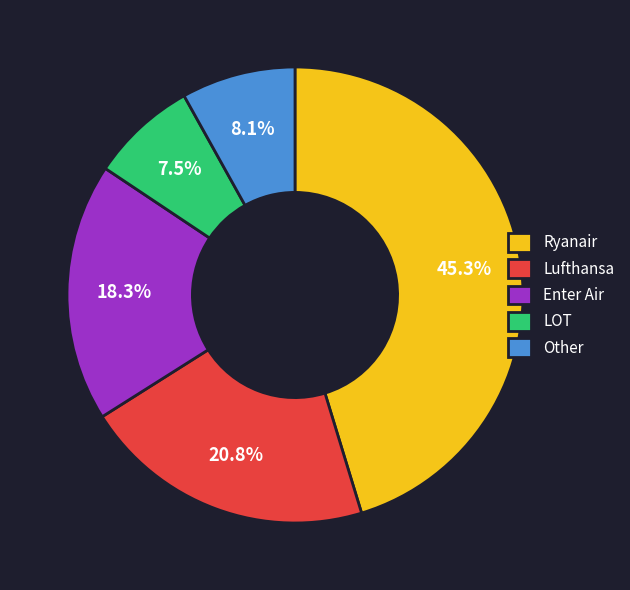

To the nearest percent, what percentage of the pie is Other?

8%